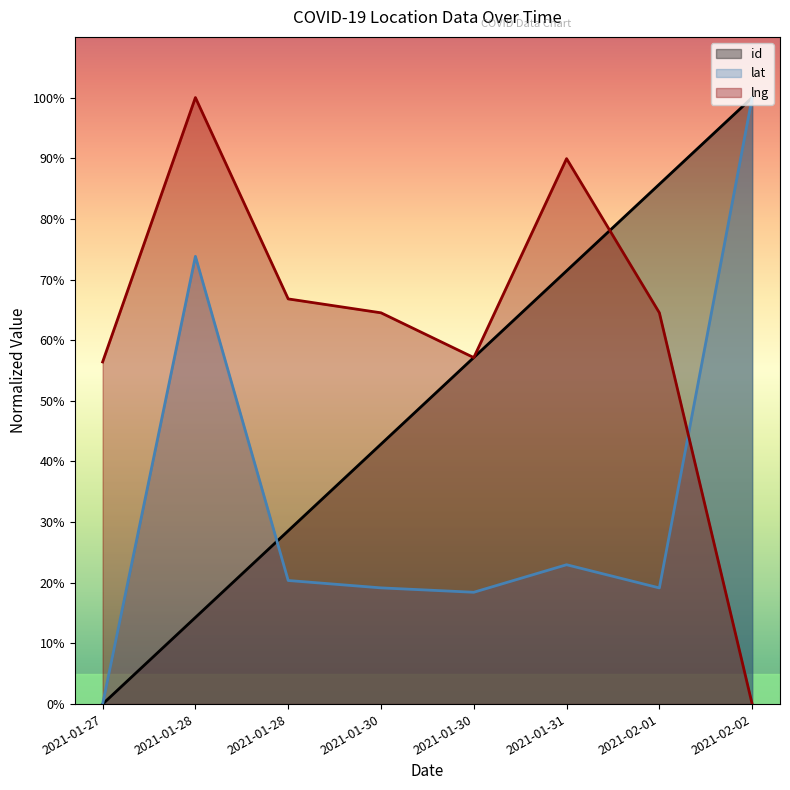

Which series changed the most between 2021-01-28 and 2021-01-30?

id